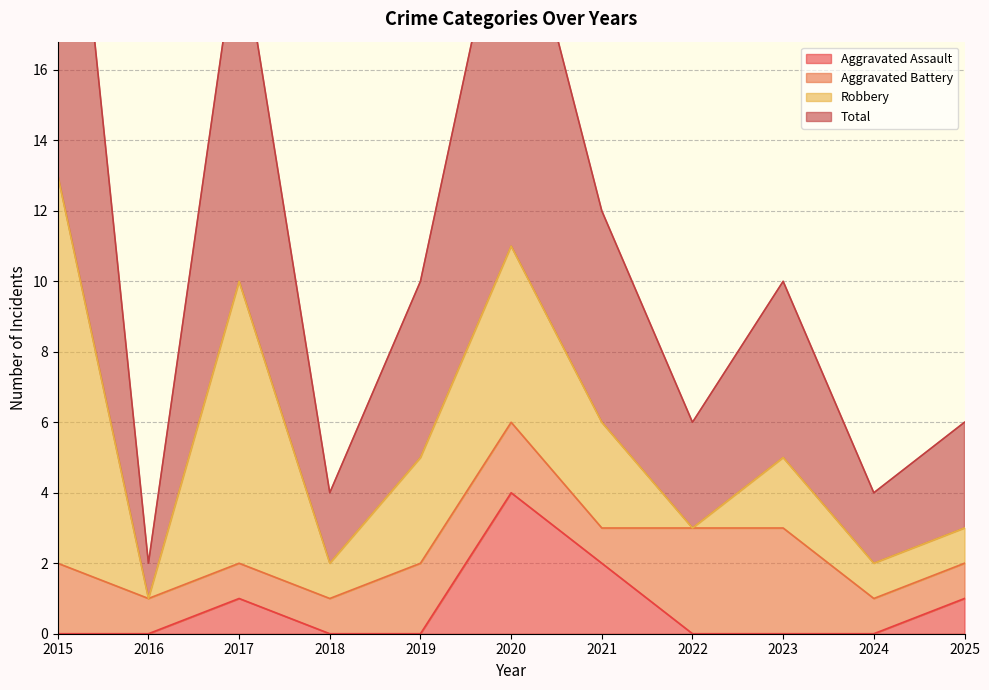

What is the difference between the Total values at 2016 and 2021?

10